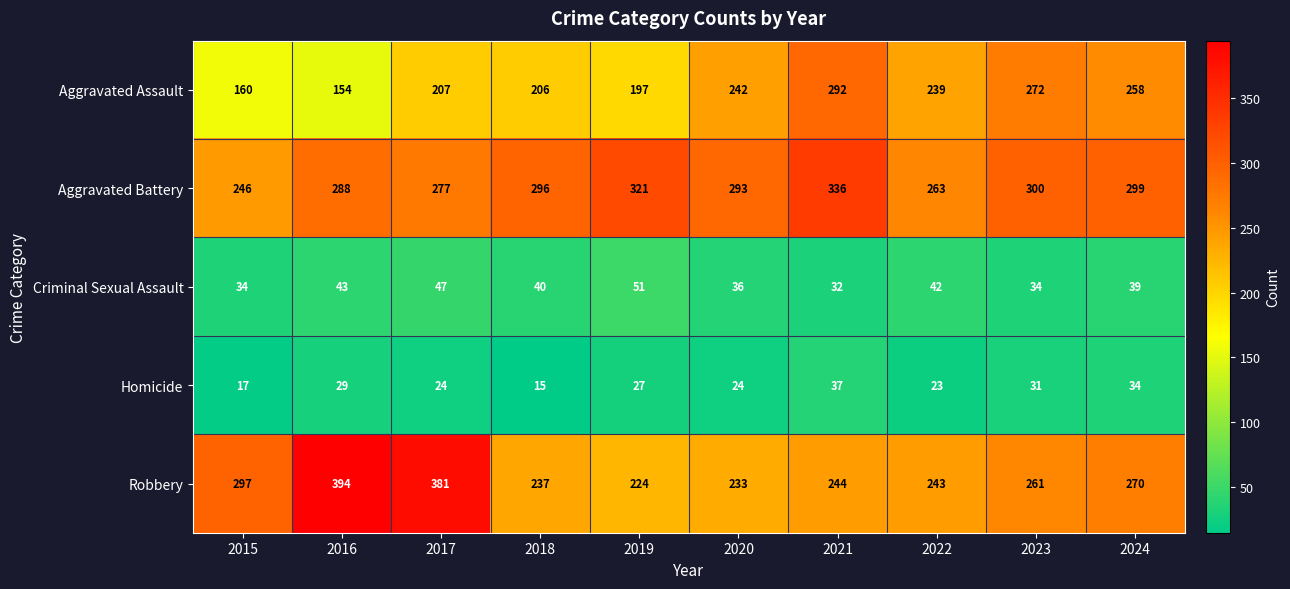

Is it true that Homicide equals 31 at 2023?

True